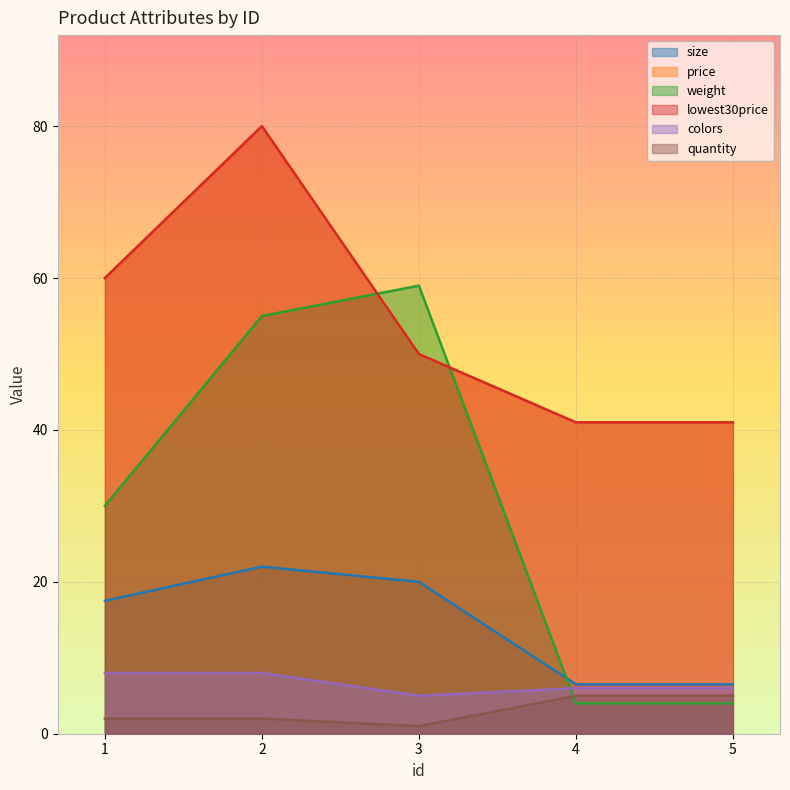

Reading right to left, what are all the values shown in this chart?

size: 6.5	6.5	20.0	22.0	17.5
price: 41.0	41.0	50.0	80.0	60.0
weight: 4.0	4.0	59.0	55.0	30.0
lowest30price: 41.0	41.0	50.0	80.0	60.0
colors: 6.0	6.0	5.0	8.0	8.0
quantity: 5.0	5.0	1.0	2.0	2.0